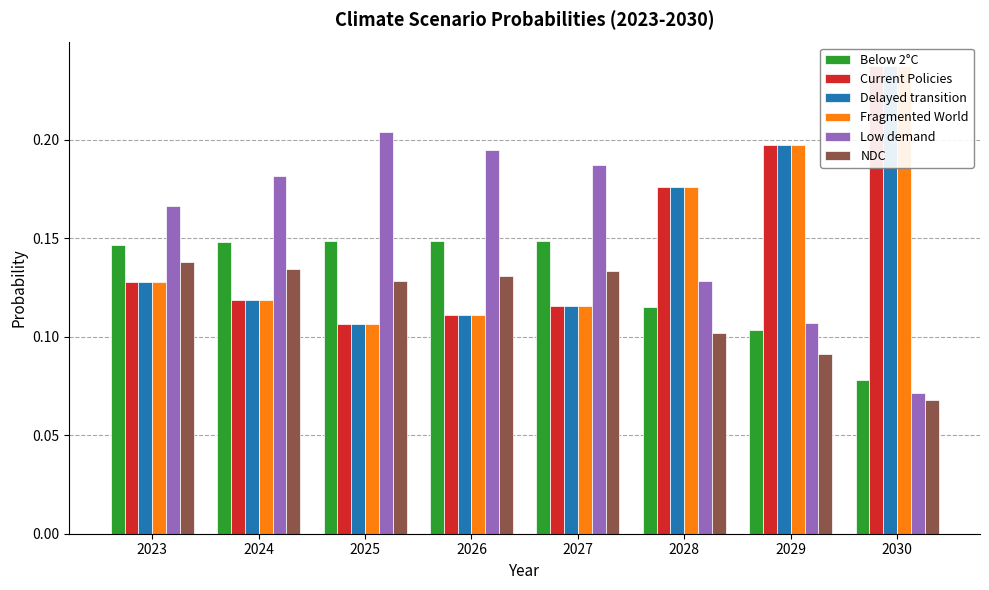

Reading right to left, transcribe all the data shown in this chart.

Below 2°C: 2030=0.1	2029=0.1	2028=0.1	2027=0.1	2026=0.1	2025=0.1	2024=0.1	2023=0.1
Current Policies: 2030=0.2	2029=0.2	2028=0.2	2027=0.1	2026=0.1	2025=0.1	2024=0.1	2023=0.1
Delayed transition: 2030=0.2	2029=0.2	2028=0.2	2027=0.1	2026=0.1	2025=0.1	2024=0.1	2023=0.1
Fragmented World: 2030=0.2	2029=0.2	2028=0.2	2027=0.1	2026=0.1	2025=0.1	2024=0.1	2023=0.1
Low demand: 2030=0.1	2029=0.1	2028=0.1	2027=0.2	2026=0.2	2025=0.2	2024=0.2	2023=0.2
NDC: 2030=0.1	2029=0.1	2028=0.1	2027=0.1	2026=0.1	2025=0.1	2024=0.1	2023=0.1